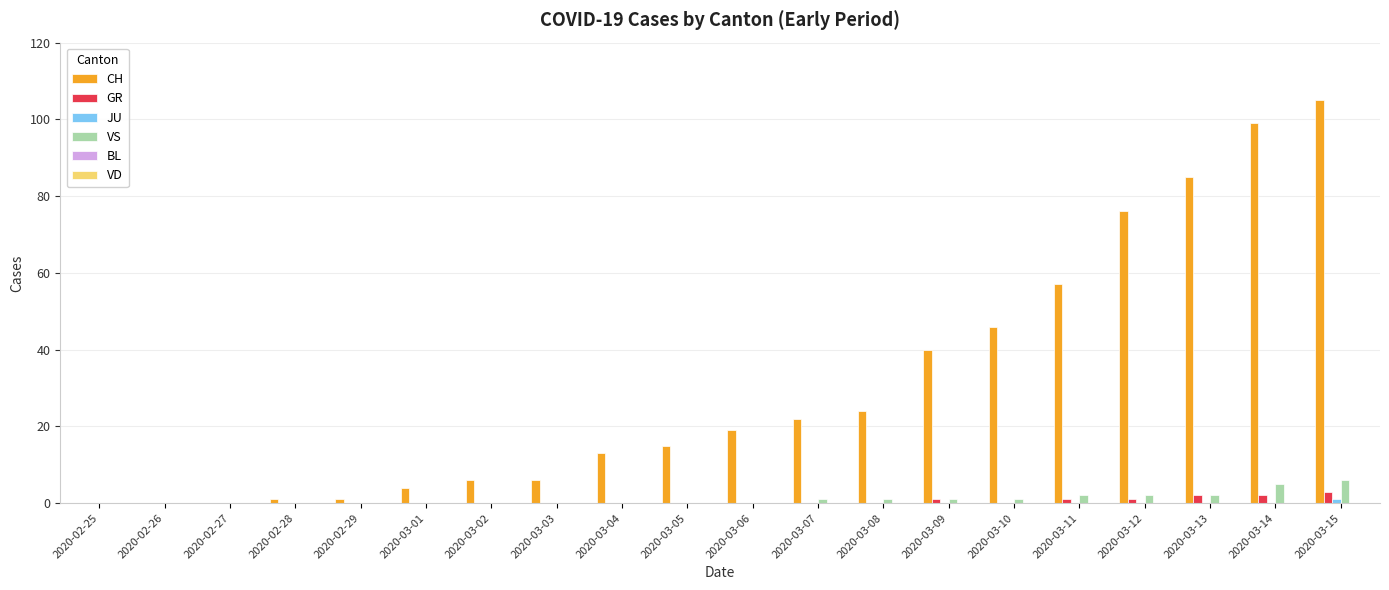

The value of CH at 2020-03-10 is 79. True or false?

False